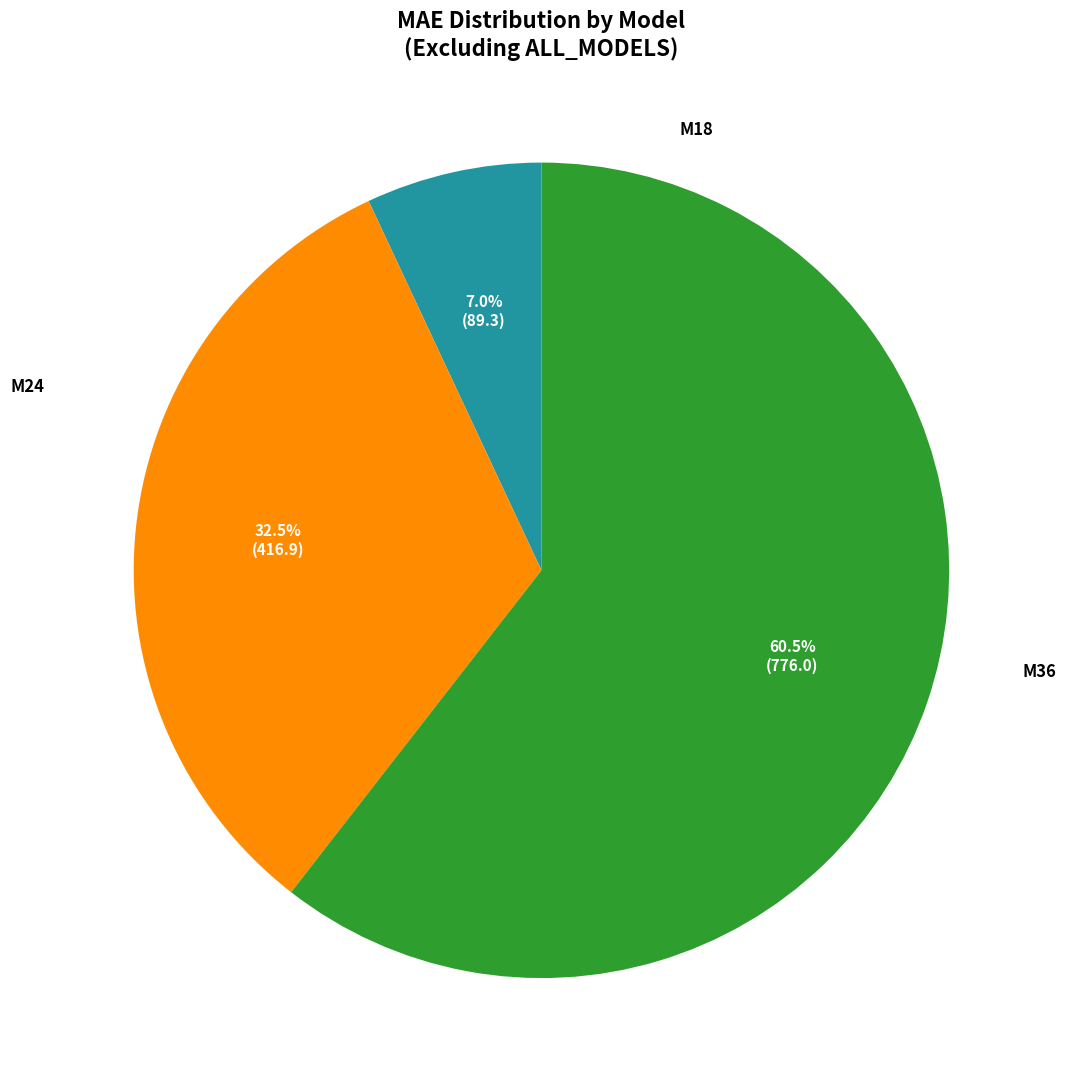

To the nearest percent, what is the combined percentage of M36 and M24?

93%